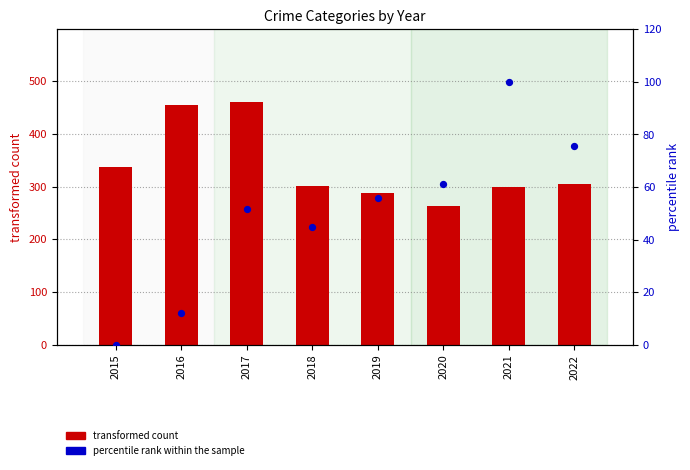

At which category is the sum across all series the highest?

2017